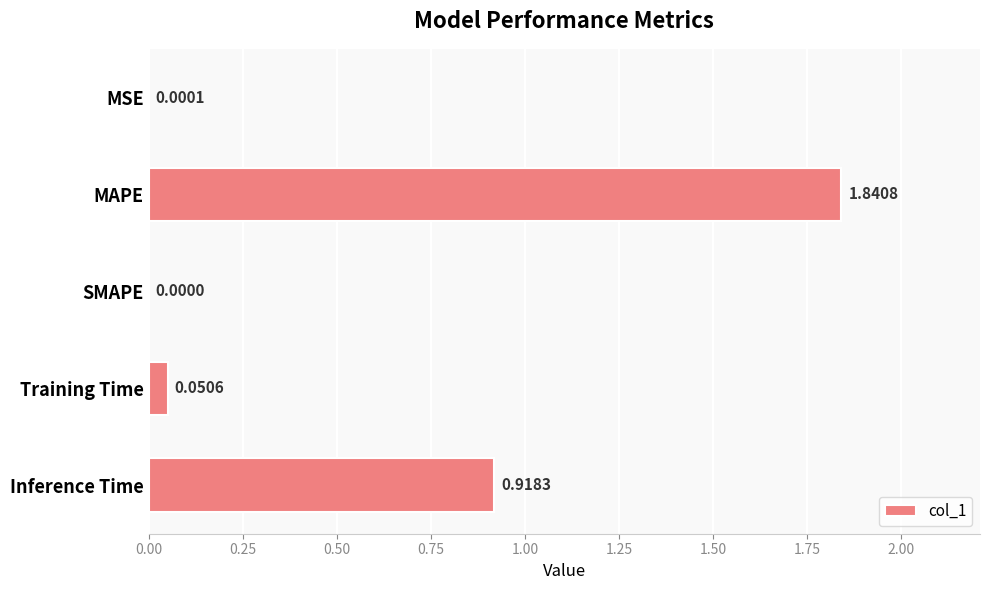

Which category has the highest value across all series?

MAPE